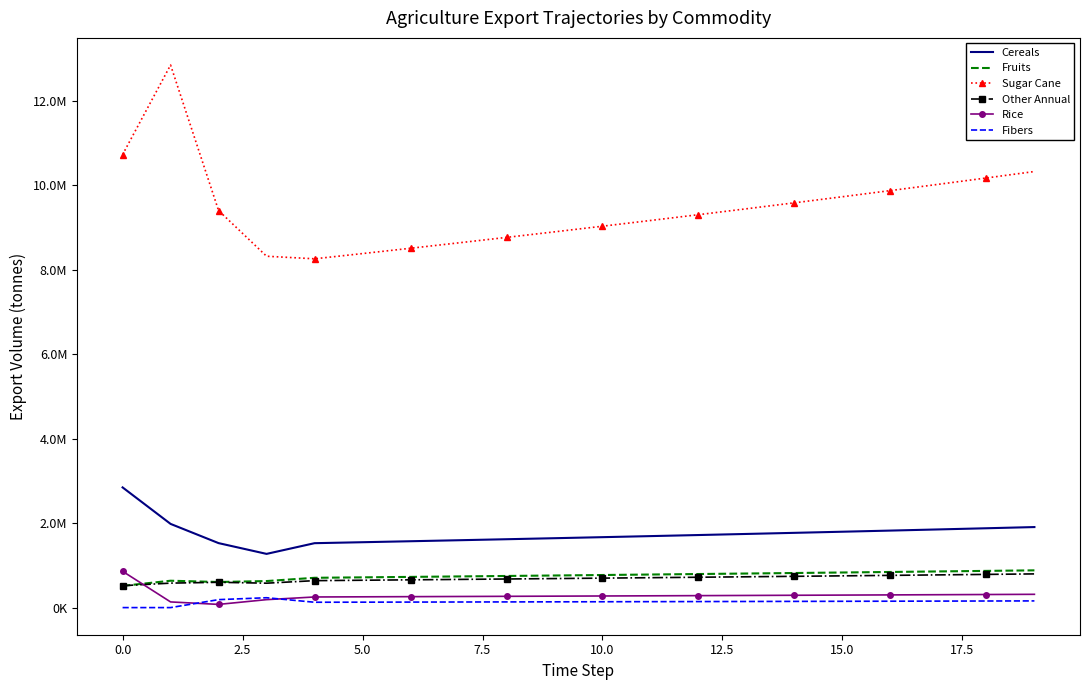

True or false: Fibers and Fruits cross at least once.

False